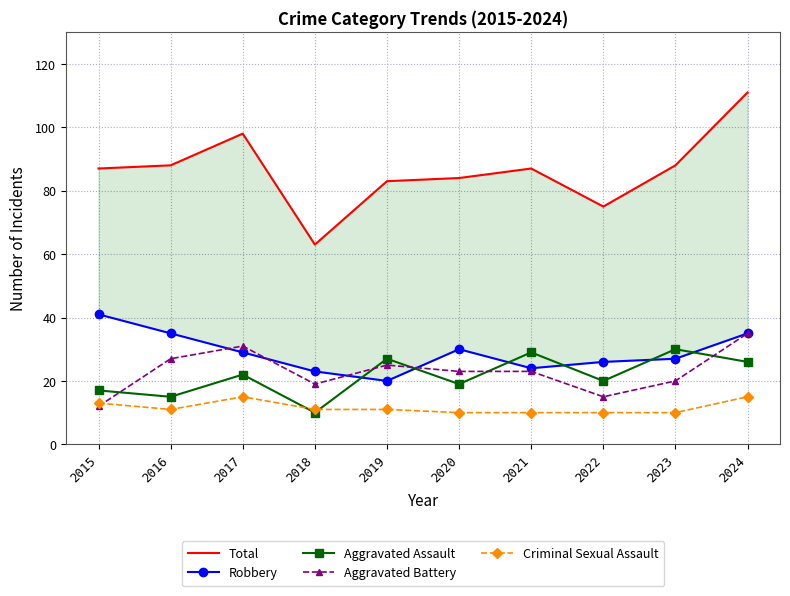

True or false: Aggravated Battery and Total intersect in this chart.

False